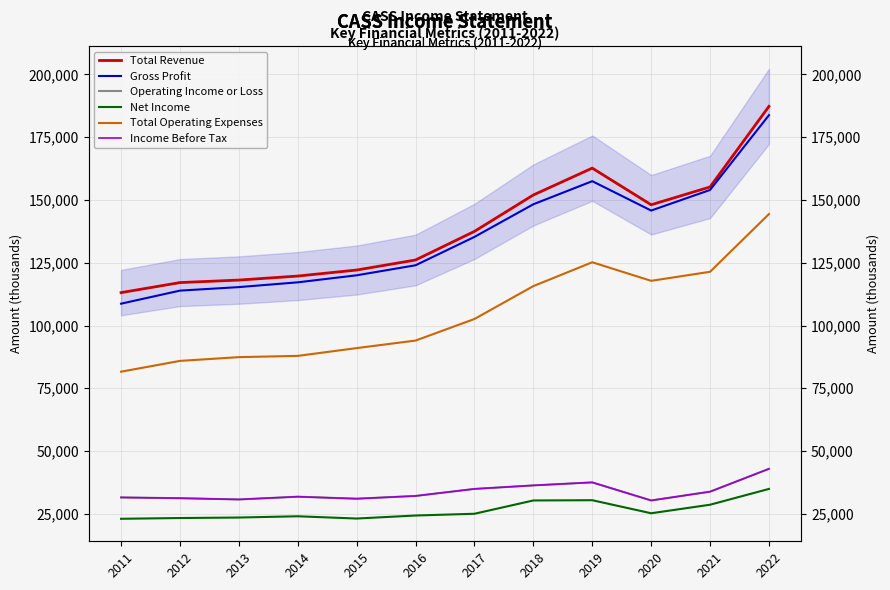

Is the value of Total Revenue at 2011 greater than the value of Net Income at 2013?

Yes